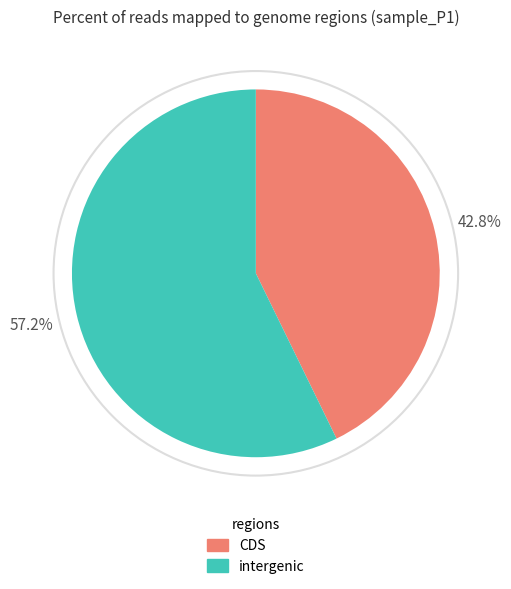

Does any single category account for the majority?

Yes